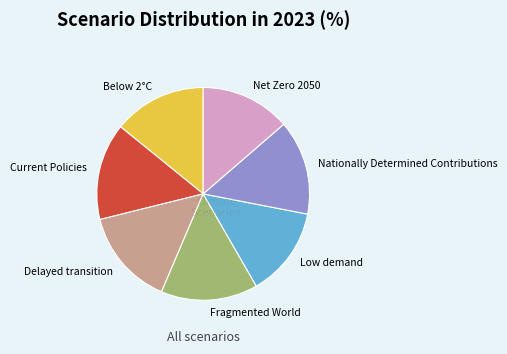

Which has a higher value, Current Policies or Below 2°C?

Current Policies